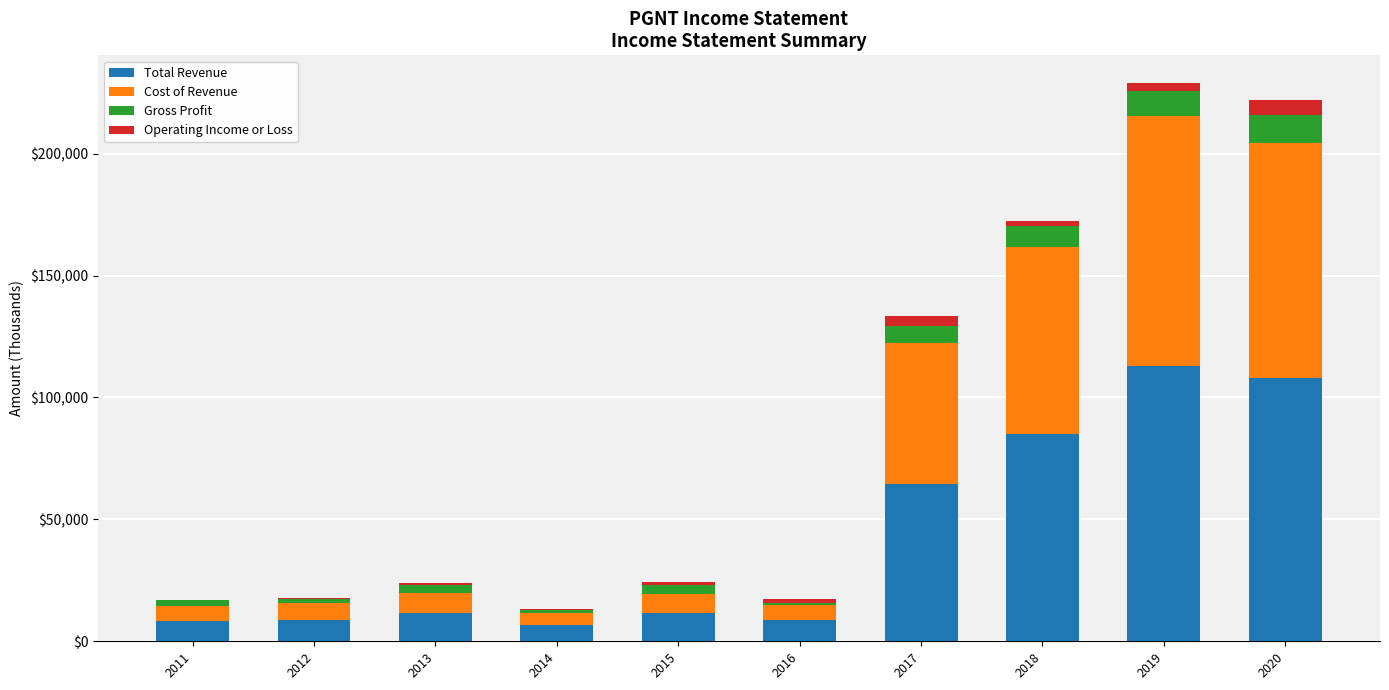

What is the average value of the Cost of Revenue series?

37270